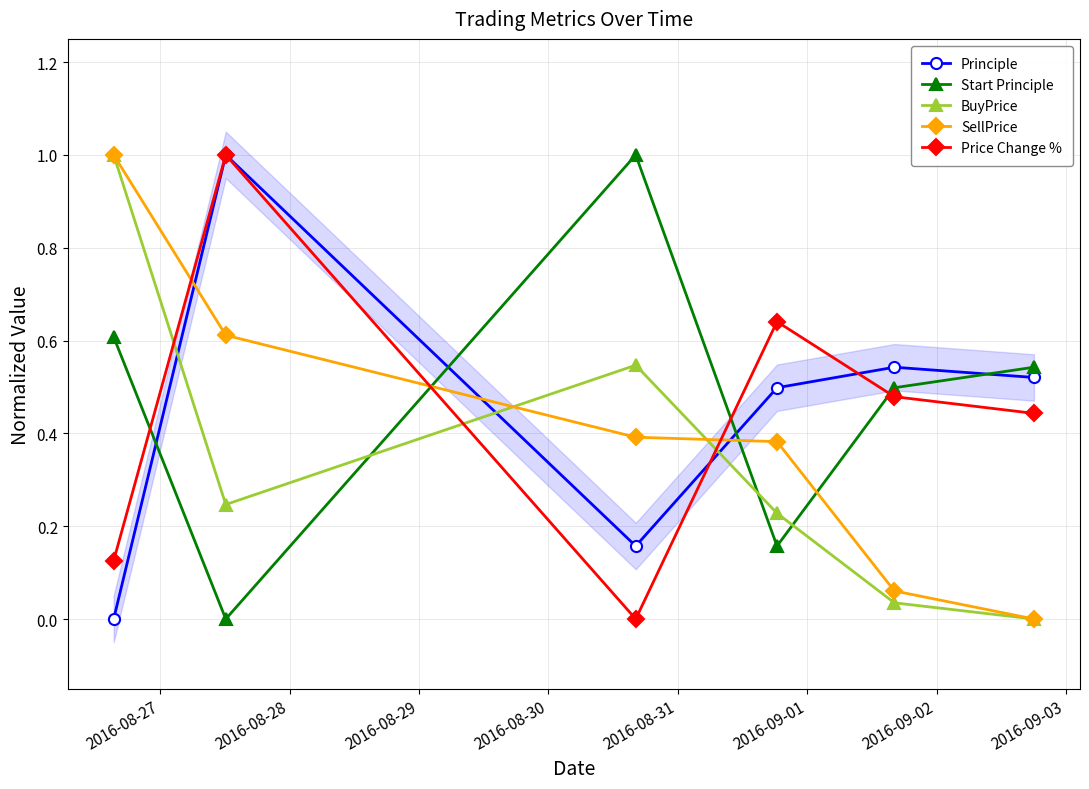

What is the maximum value for Principle?

1.0